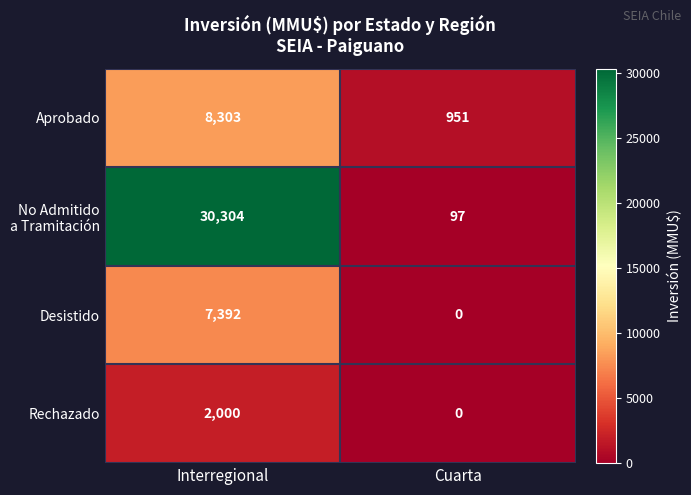

Which label corresponds to the largest value in the chart?

Interregional